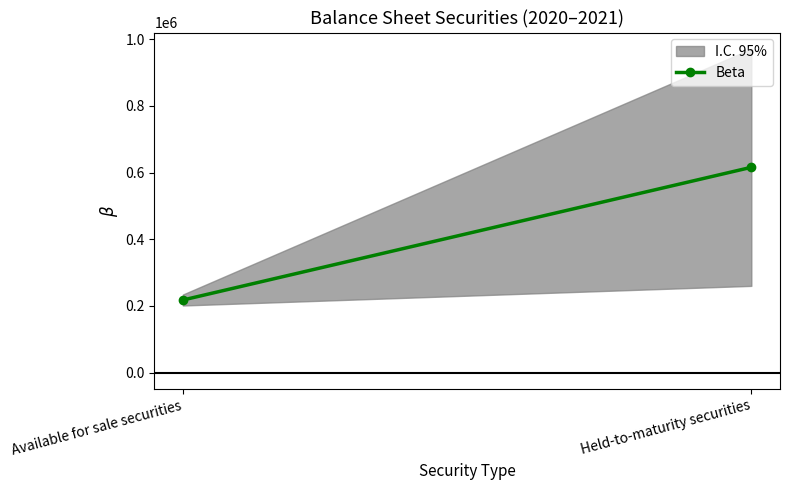

At which label is the value closest to 416688?

Available for sale securities